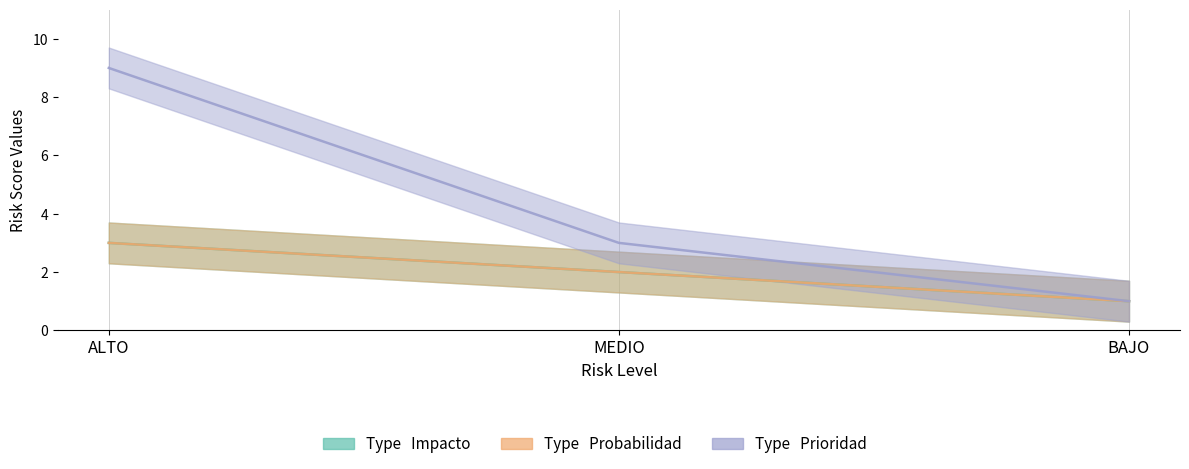

What is the difference between the maximum and second lowest values in the Impacto series?

1